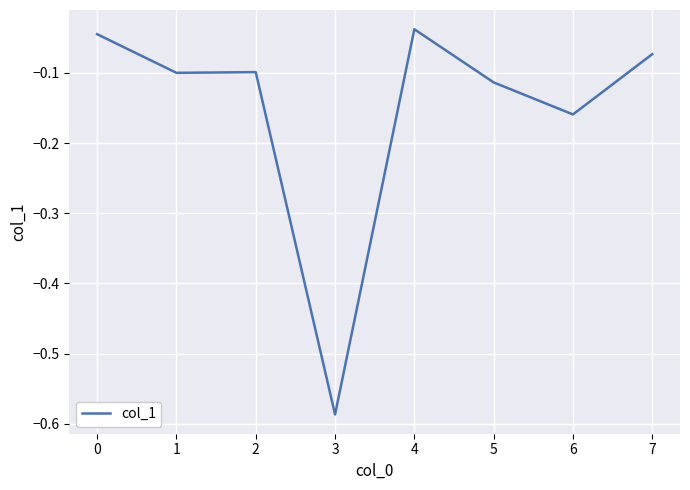

Is it true that the value at 1 is -0.1?

True